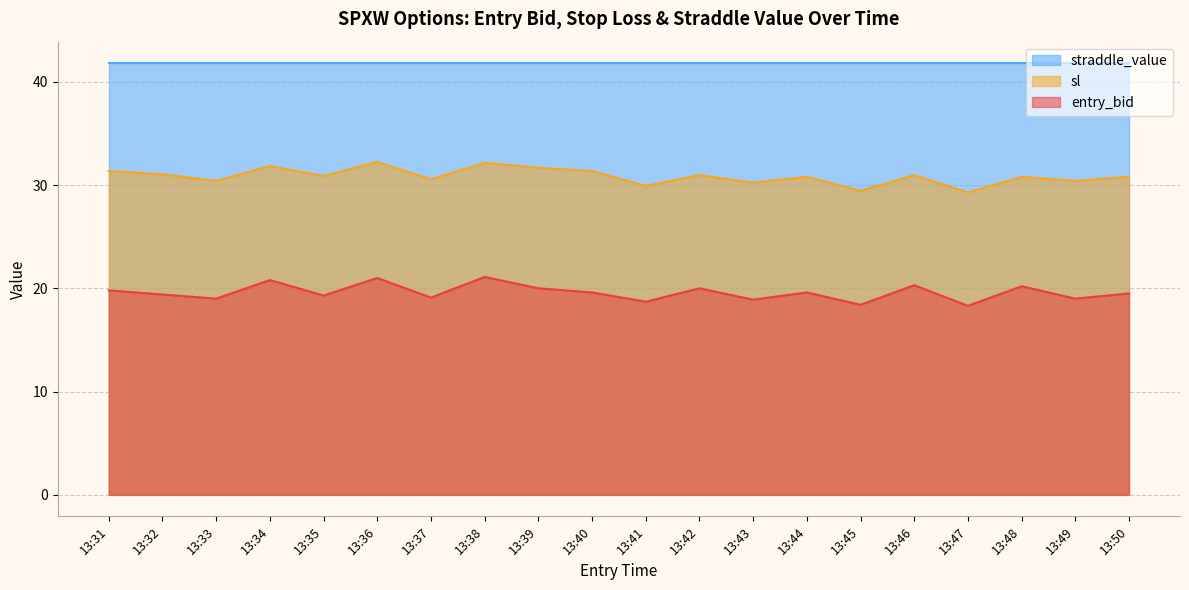

The sl series shows 7.2 at 13:43. True or false?

False